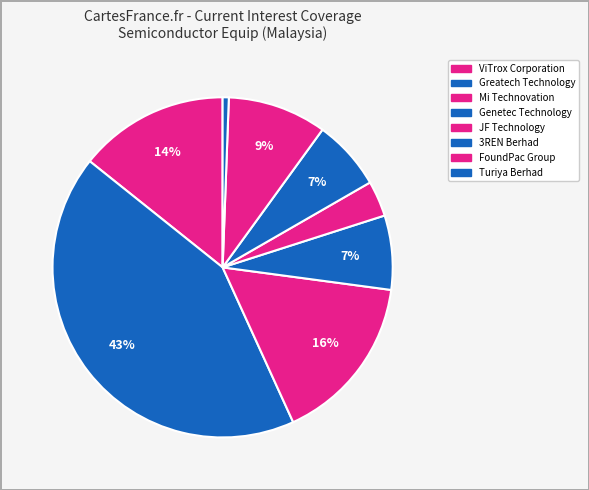

What percentage is the Greatech Technology slice, to the nearest percent?

43%